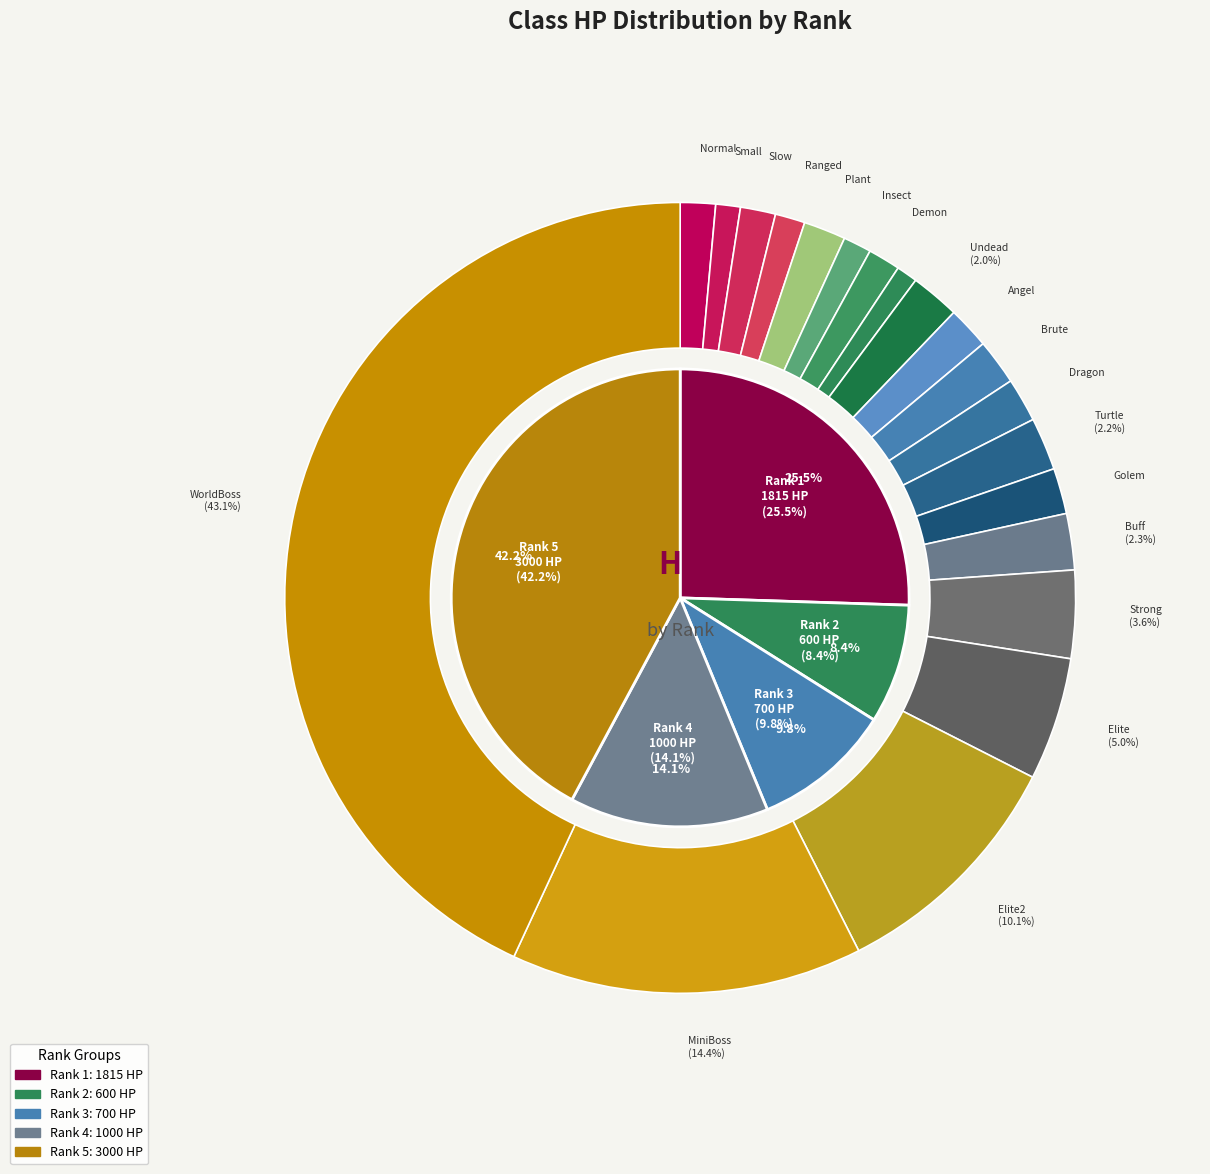

Is there any slice that represents more than half of the pie?

No